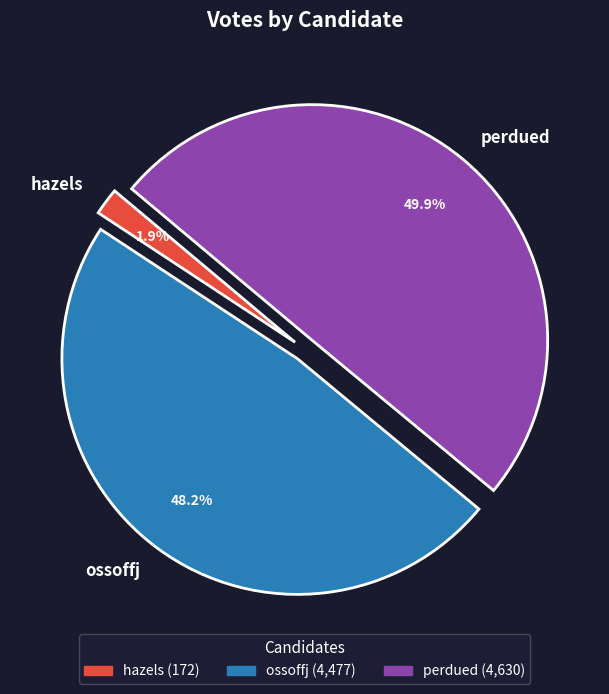

What percentage is NOT represented by perdued?

50.1%